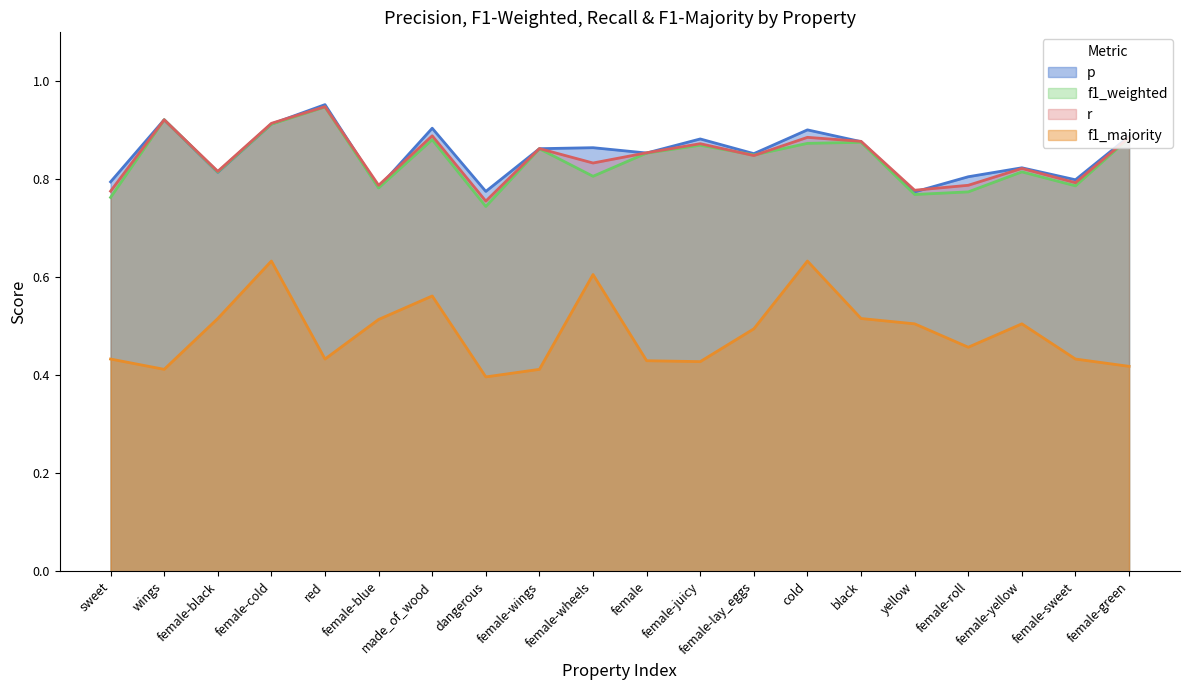

The value of f1_majority at female-green is 0.2. True or false?

False